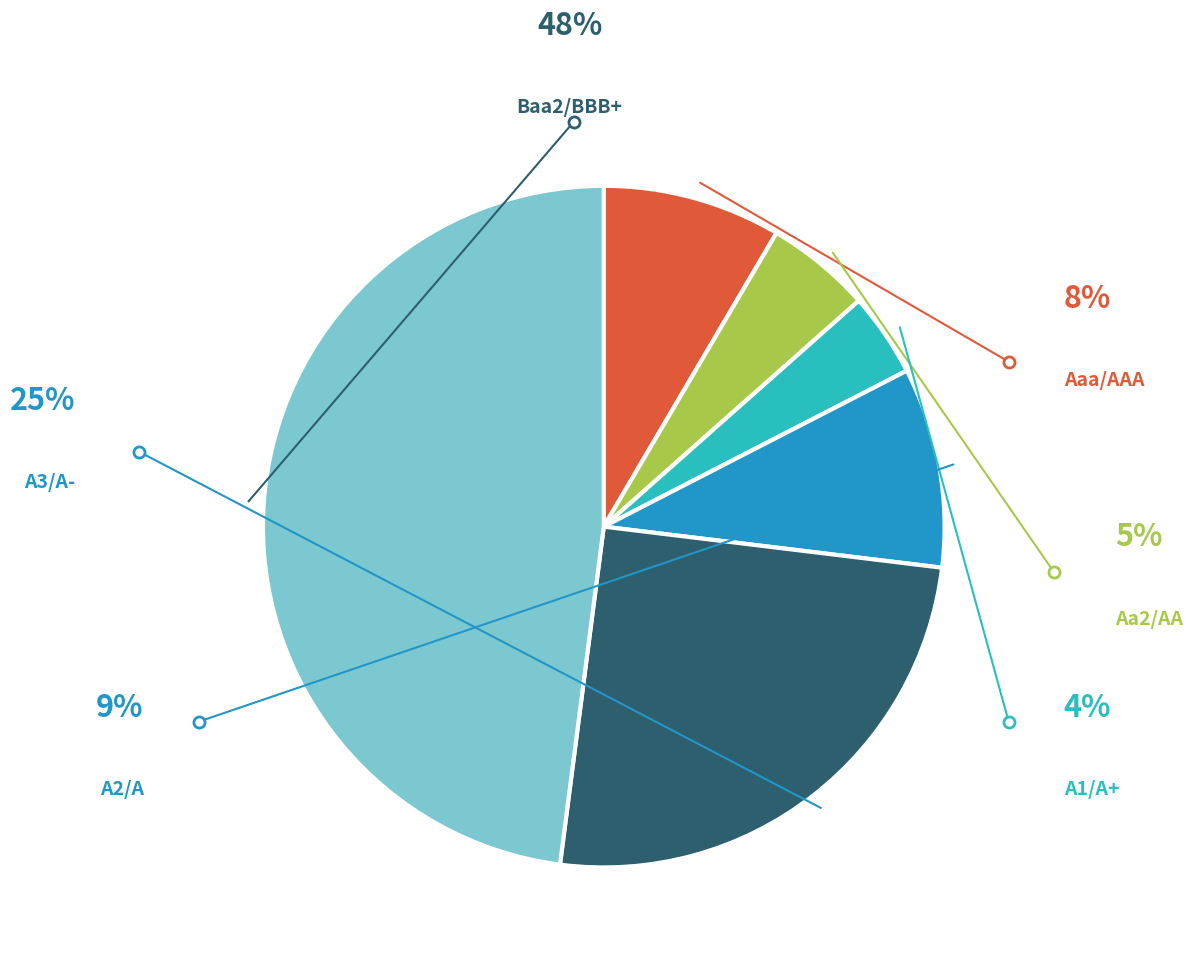

Is there any slice that represents more than half of the pie?

No